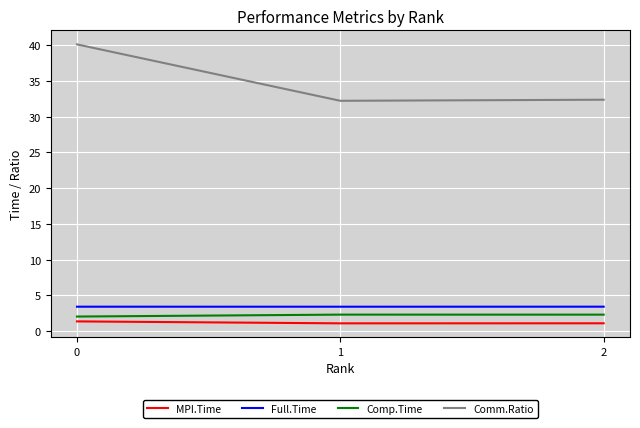

What is the difference between the highest and lowest values at 2?

31.3